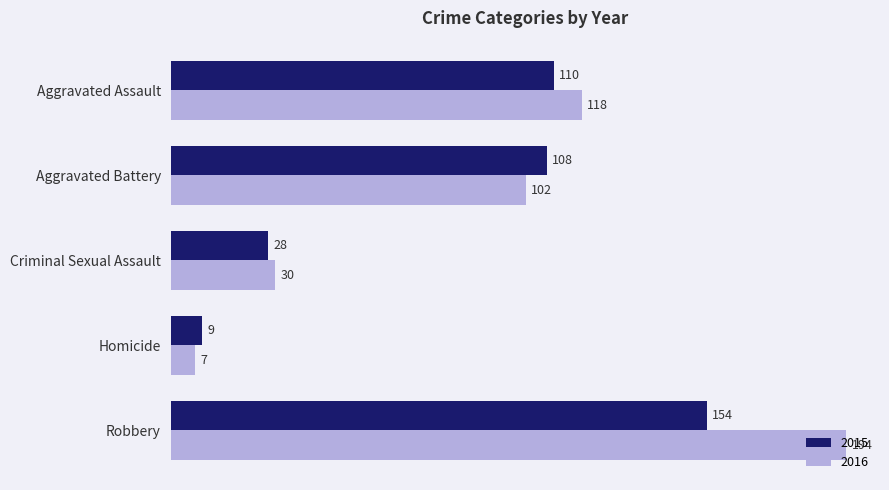

Rank the categories by 2015 value from highest to lowest.

Robbery, Aggravated Assault, Aggravated Battery, Criminal Sexual Assault, Homicide